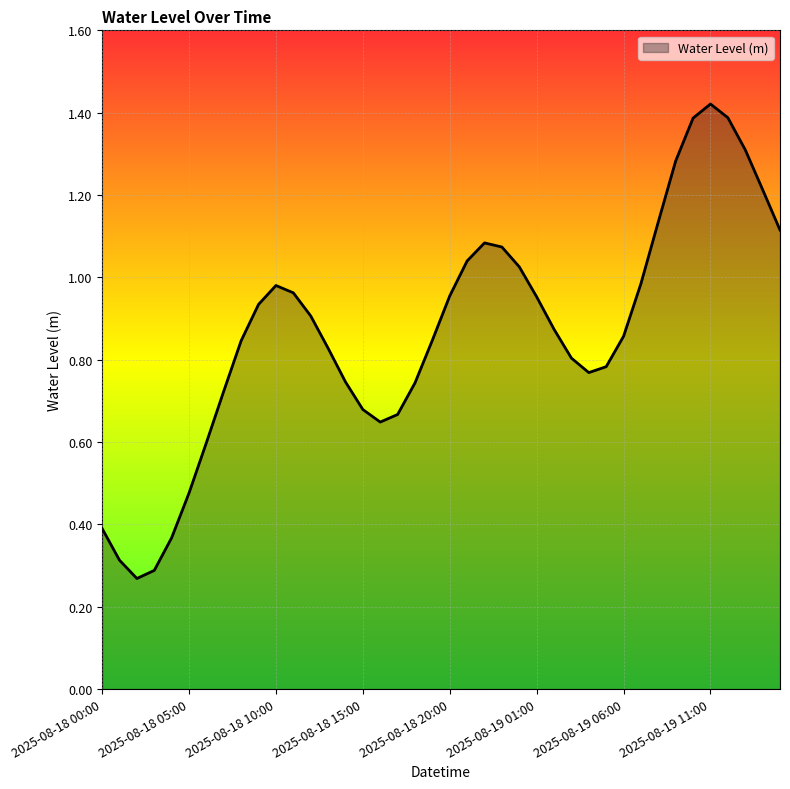

What is the difference between the maximum and minimum values?

1.2